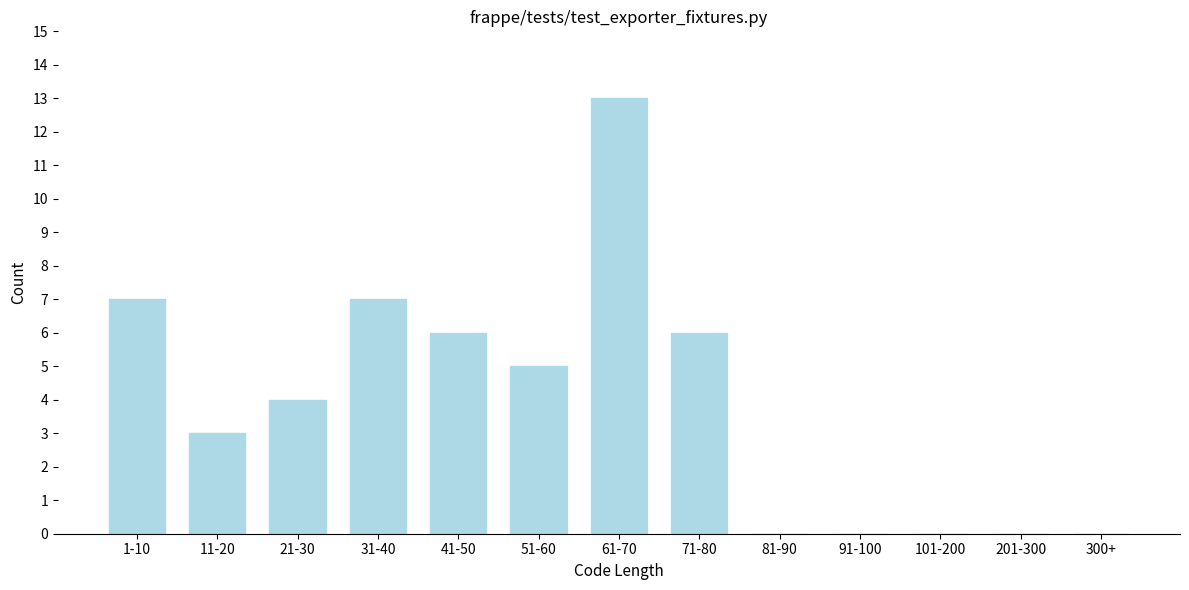

Reading left to right, extract all data points from this chart.

1-10=7	11-20=3	21-30=4	31-40=7	41-50=6	51-60=5	61-70=13	71-80=6	81-90=0	91-100=0	101-200=0	201-300=0	300+=0